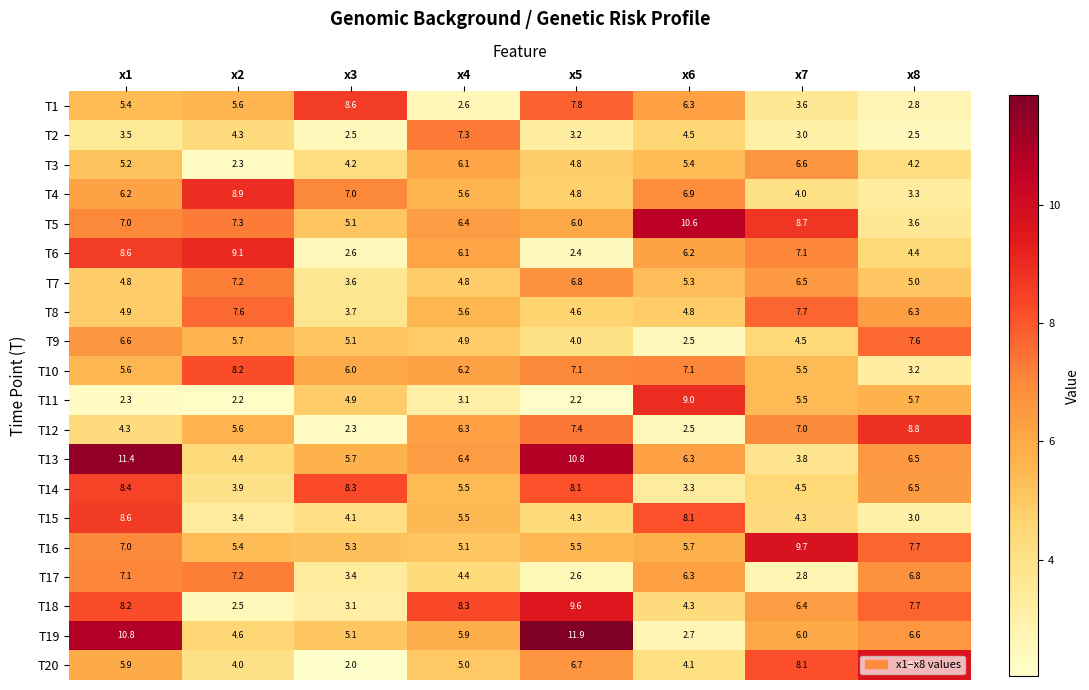

What is the approximate value of T14 at x1?

8.4